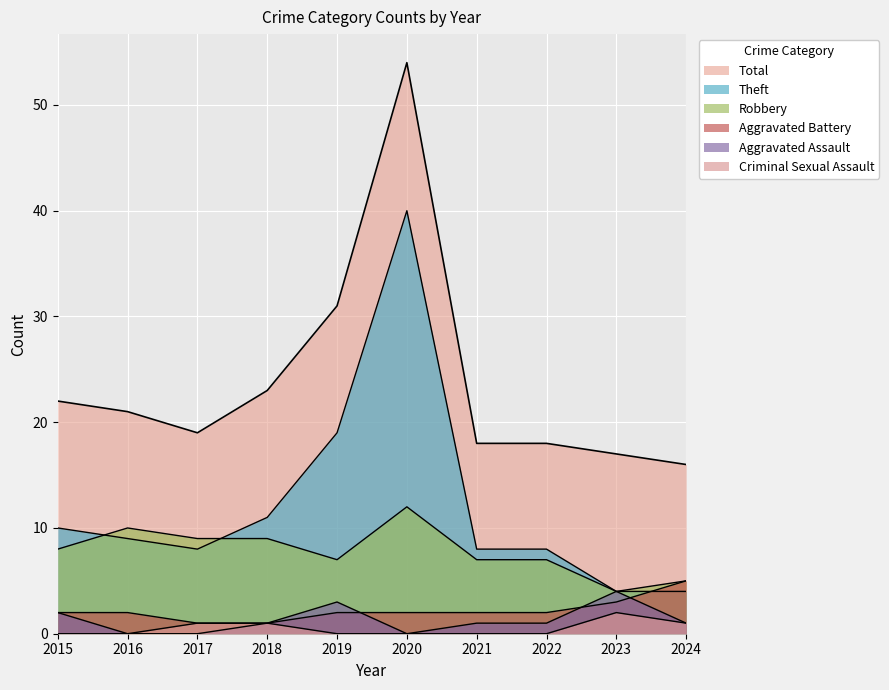

How many values in the Theft series are below 9?

5